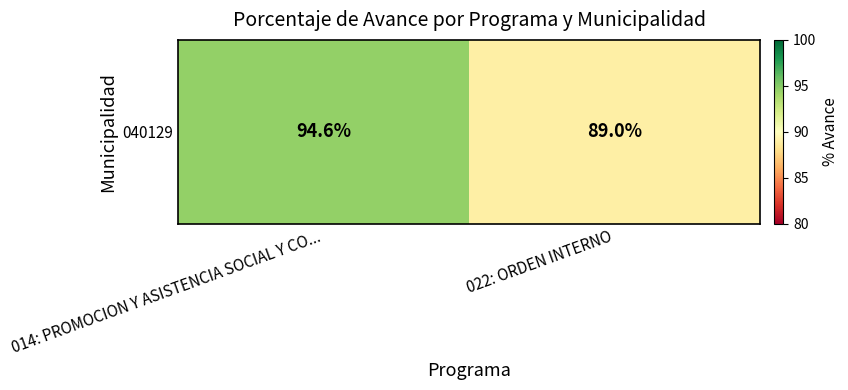

Count the number of data series in this chart.

1